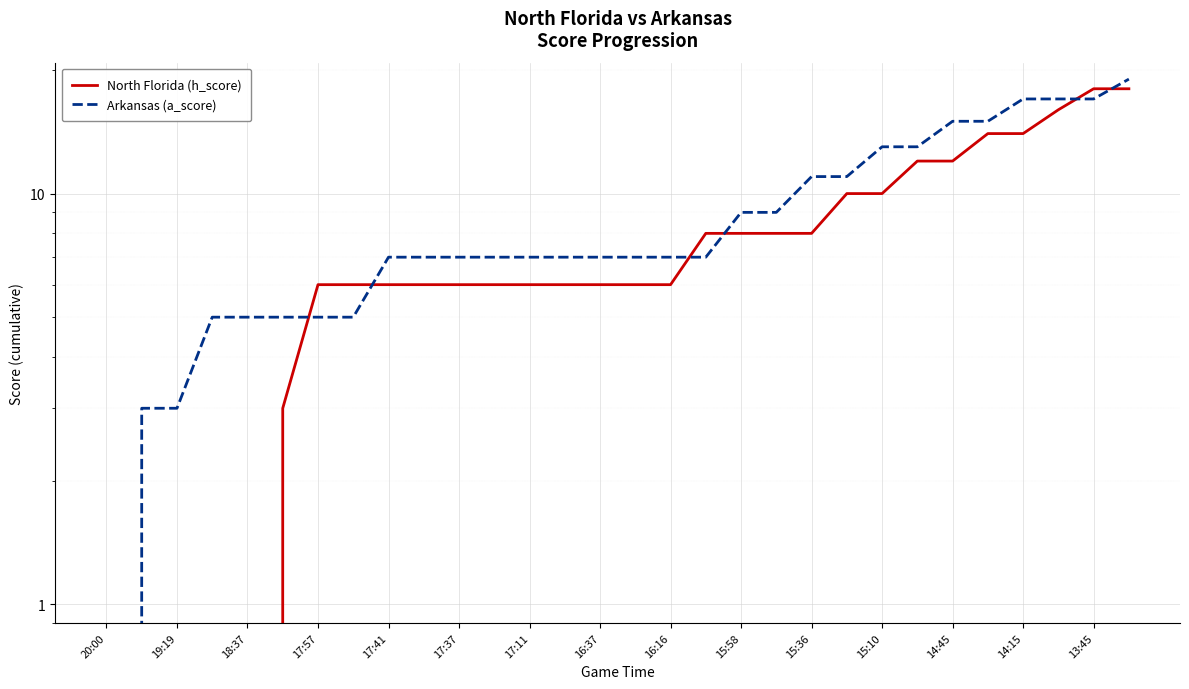

How many lines are shown in the chart?

2